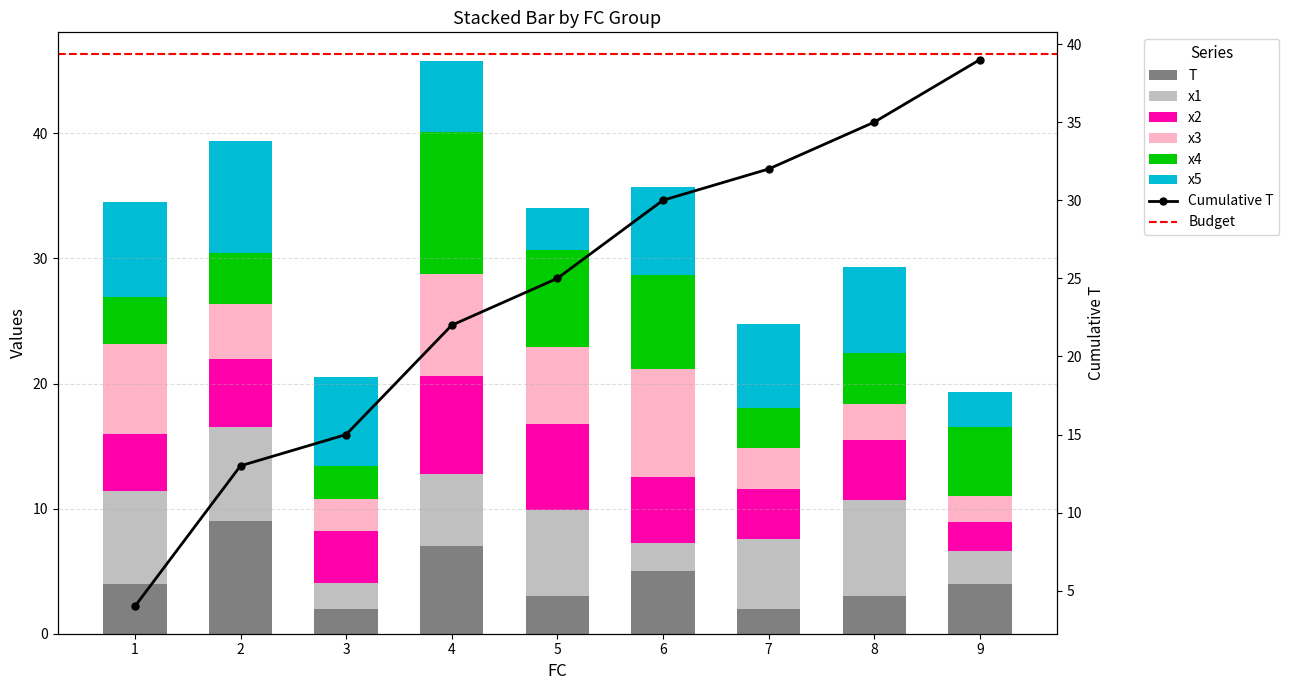

At which category is the sum across all series the highest?

4